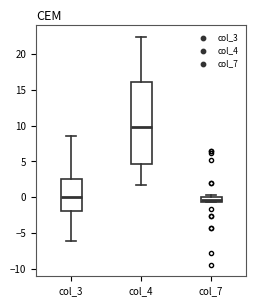

Which box's median line is the highest?

col_4